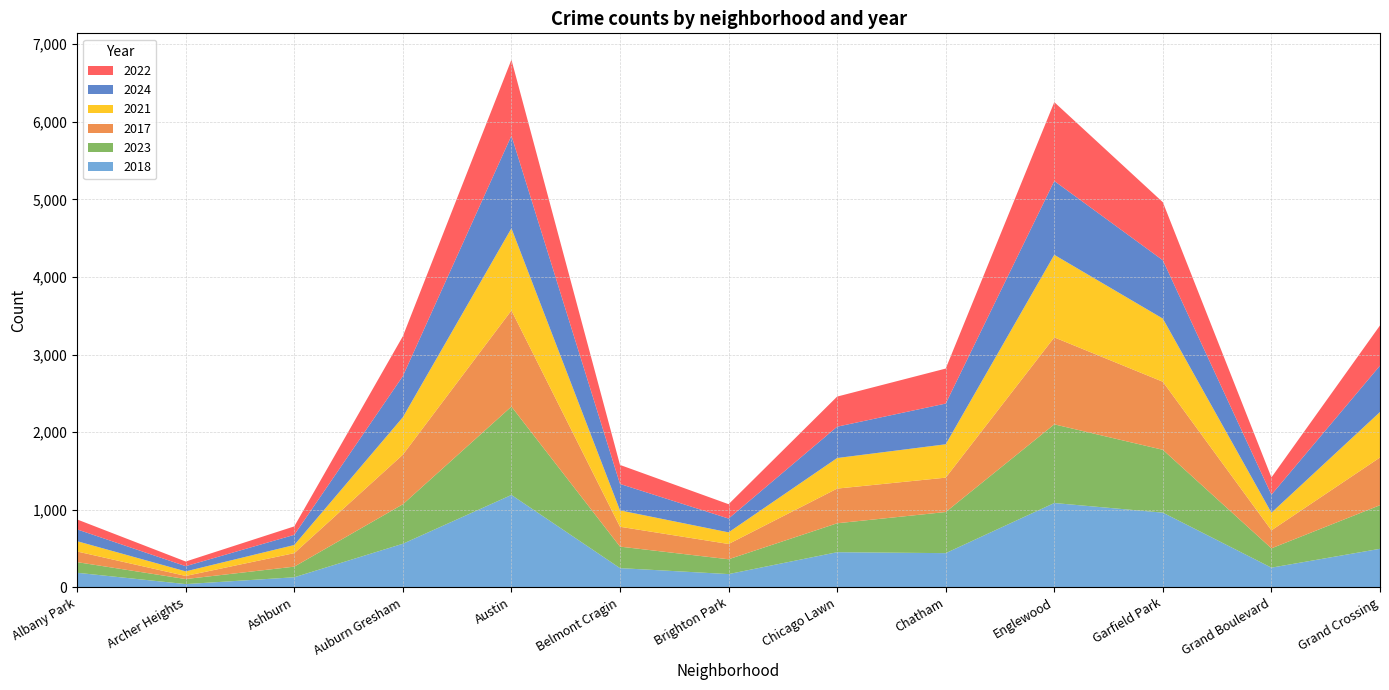

Reading left to right, transcribe all the data shown in this chart.

2018: Albany Park=187	Archer Heights=41	Ashburn=129	Auburn Gresham=561	Austin=1190	Belmont Cragin=247	Brighton Park=170	Chicago Lawn=452	Chatham=440	Englewood=1086	Garfield Park=962	Grand Boulevard=253	Grand Crossing=496
2023: Albany Park=137	Archer Heights=65	Ashburn=137	Auburn Gresham=509	Austin=1139	Belmont Cragin=277	Brighton Park=191	Chicago Lawn=373	Chatham=530	Englewood=1014	Garfield Park=810	Grand Boulevard=249	Grand Crossing=562
2017: Albany Park=137	Archer Heights=40	Ashburn=174	Auburn Gresham=639	Austin=1239	Belmont Cragin=256	Brighton Park=197	Chicago Lawn=447	Chatham=443	Englewood=1121	Garfield Park=877	Grand Boulevard=232	Grand Crossing=615
2021: Albany Park=133	Archer Heights=59	Ashburn=105	Auburn Gresham=483	Austin=1059	Belmont Cragin=211	Brighton Park=150	Chicago Lawn=394	Chatham=430	Englewood=1064	Garfield Park=814	Grand Boulevard=227	Grand Crossing=586
2024: Albany Park=152	Archer Heights=67	Ashburn=131	Auburn Gresham=530	Austin=1194	Belmont Cragin=341	Brighton Park=178	Chicago Lawn=404	Chatham=525	Englewood=952	Garfield Park=752	Grand Boulevard=232	Grand Crossing=598
2022: Albany Park=128	Archer Heights=60	Ashburn=109	Auburn Gresham=514	Austin=979	Belmont Cragin=245	Brighton Park=185	Chicago Lawn=388	Chatham=451	Englewood=1016	Garfield Park=748	Grand Boulevard=223	Grand Crossing=518